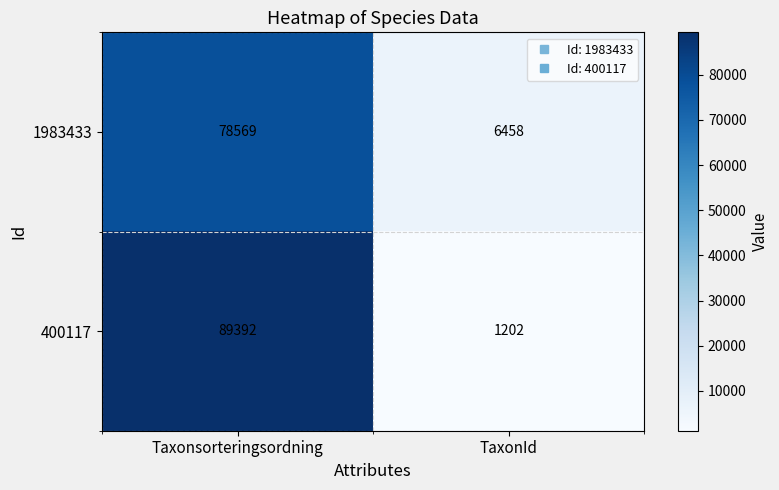

Which series changed the most between Taxonsorteringsordning and TaxonId?

400117